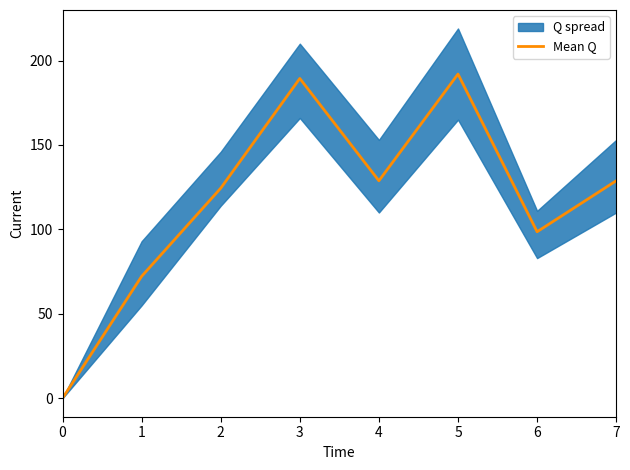

What is the difference between the second highest and second lowest values?

117.2